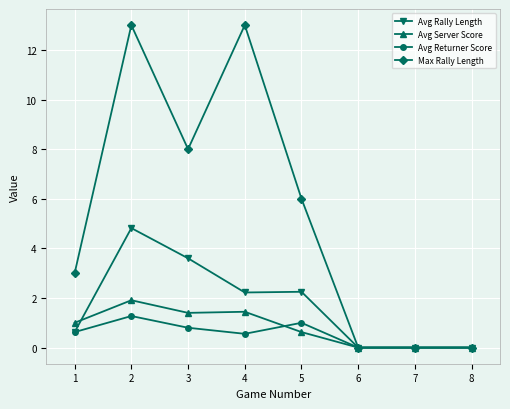

What is the difference between the maximum and minimum values in the Avg Server Score series?

1.9